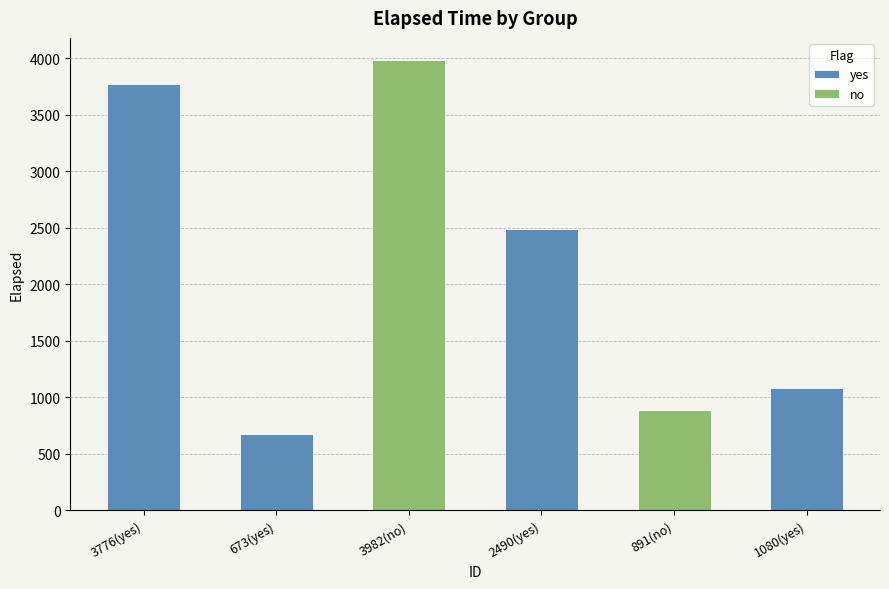

List the labels in order of yes value, largest first.

3776(yes), 2490(yes), 1080(yes), 673(yes)